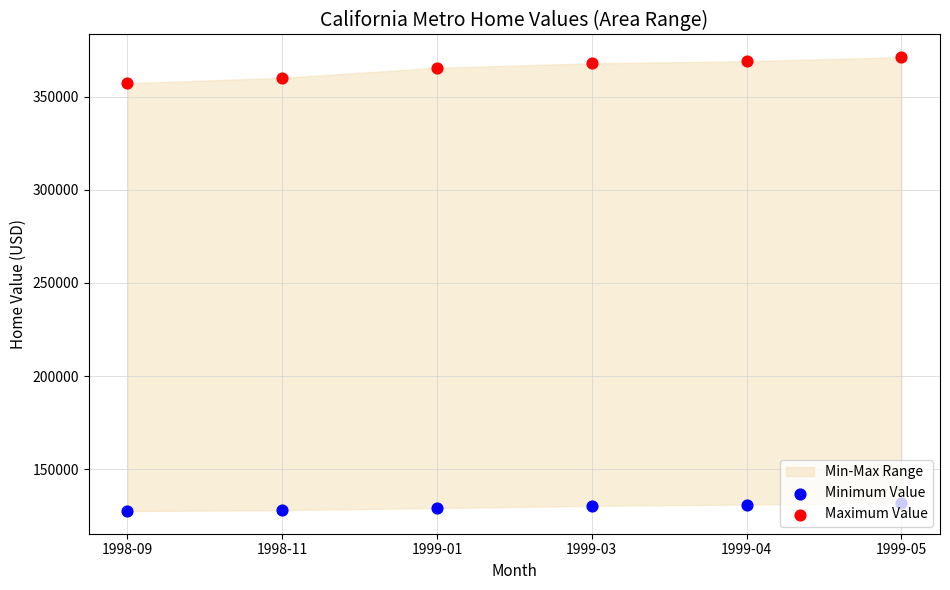

Which series has the largest total across all categories?

Maximum Value